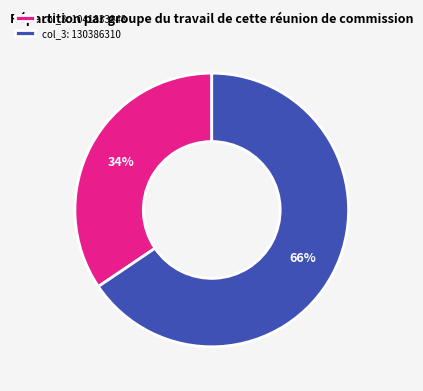

What is the ratio of the value at col_3: 1041833948 to the value at col_3: 130386310?

0.5